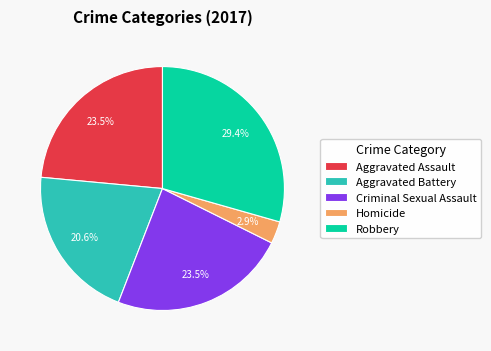

Is Aggravated Assault the majority of the pie?

No